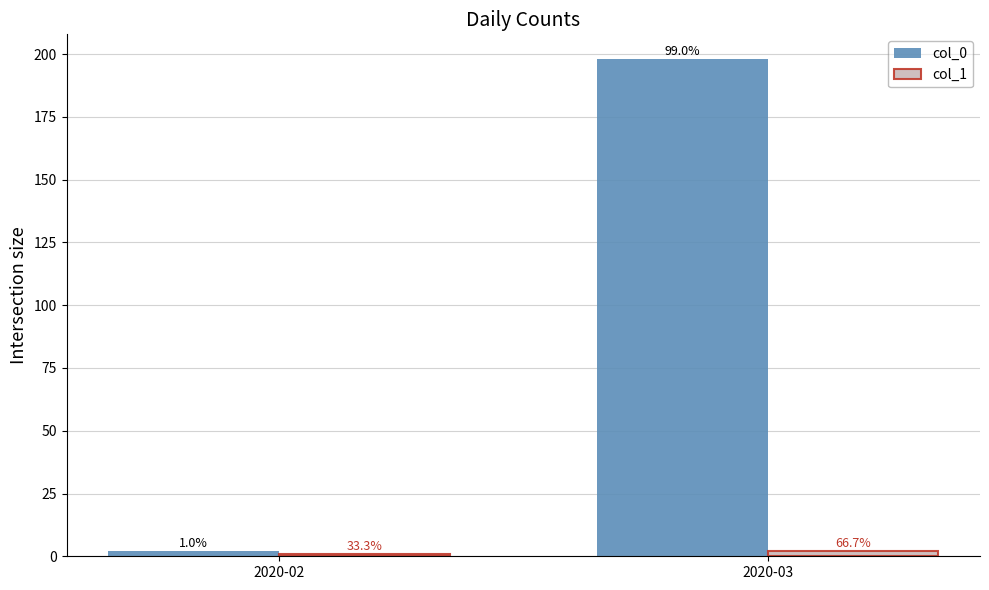

How many bars are there in total?

4